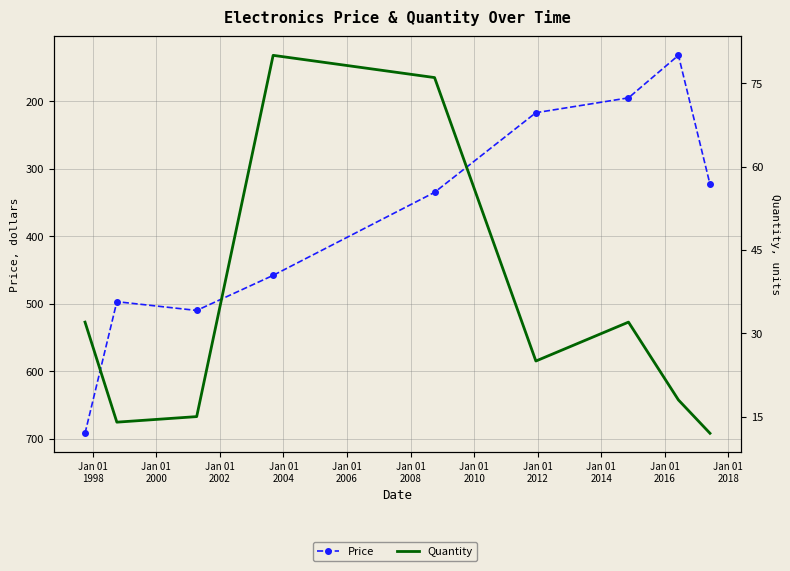

True or false: Price has more than 2 points higher than both neighbors.

False